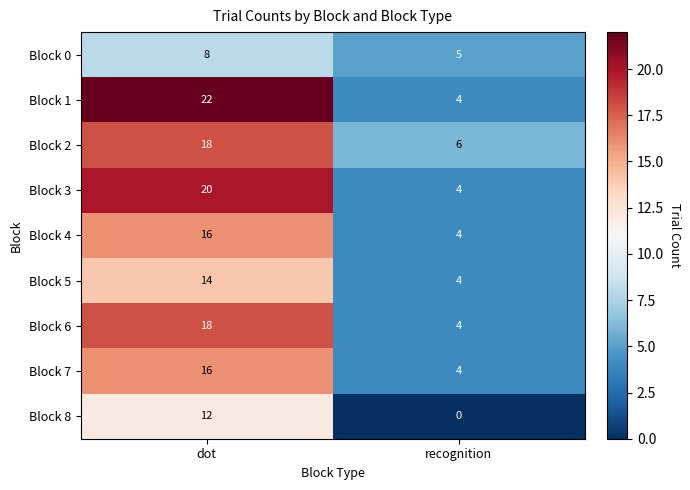

What is the approximate value of Block 3 at recognition, to the nearest 5?

5